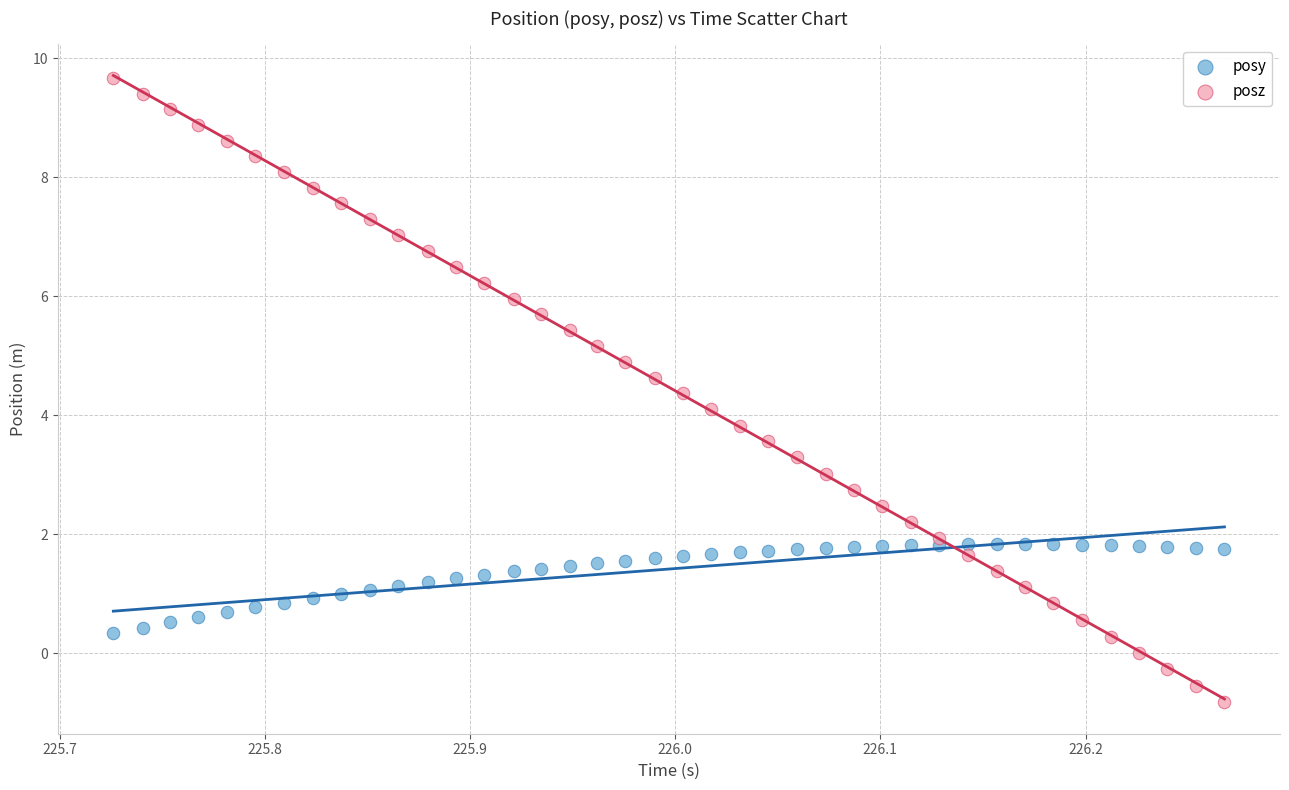

Which series contains the lowest Y value?

posz